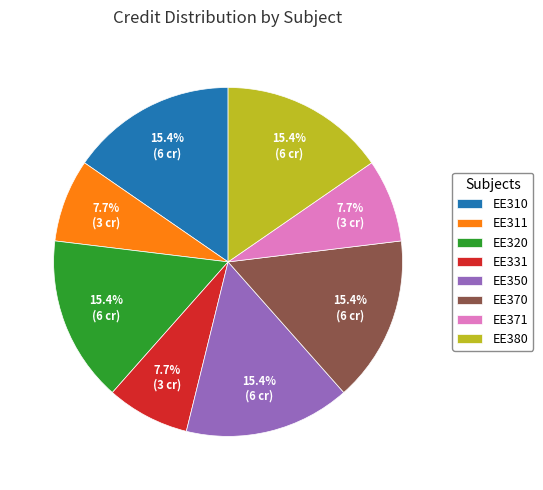

Approximately how many times larger is the value at EE371 compared to EE350?

0.5